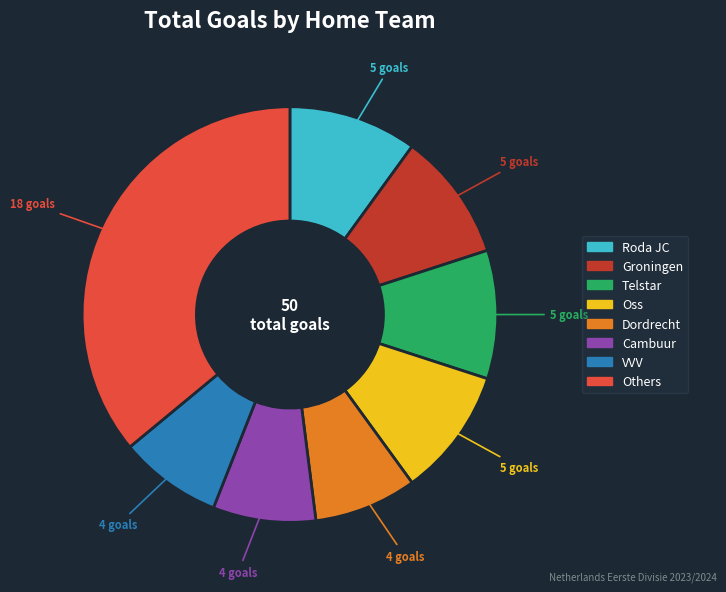

Does any single category account for the majority?

No